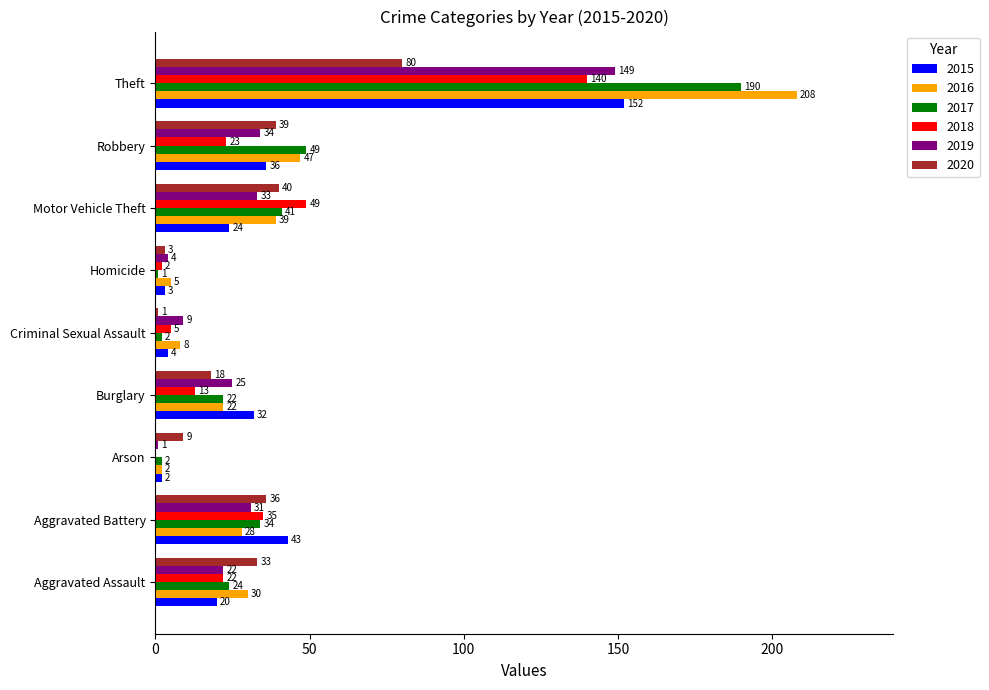

What are all the series names shown in the legend?

2015, 2016, 2017, 2018, 2019, 2020